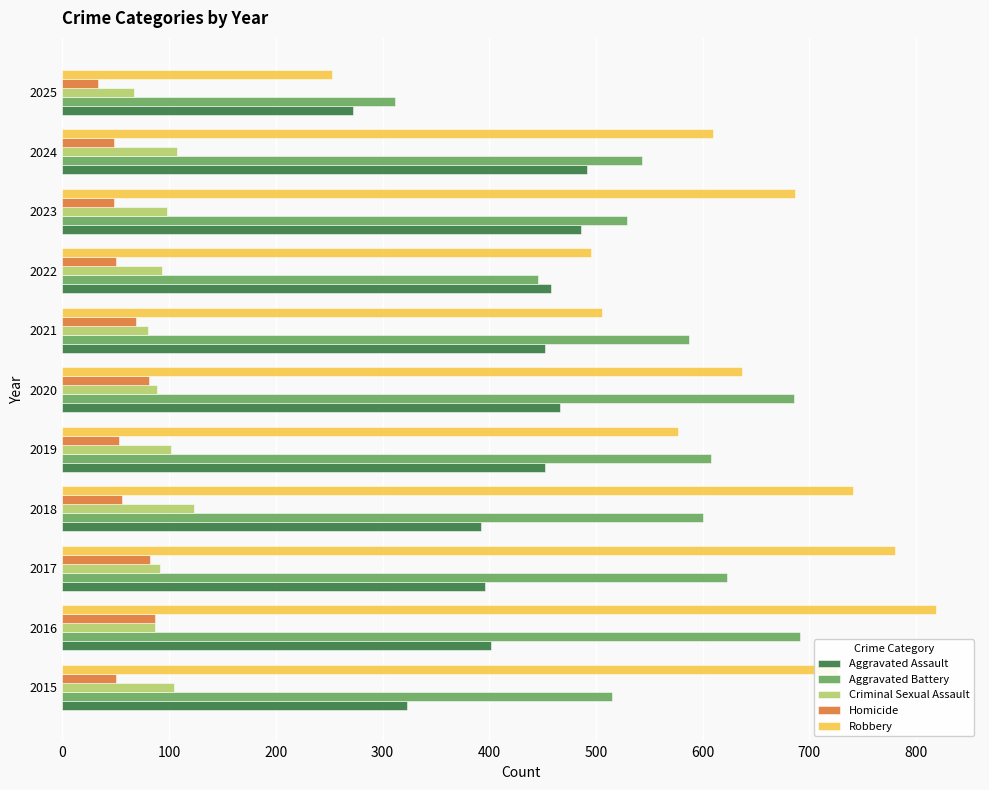

Which series has the largest range (max minus min)?

Robbery